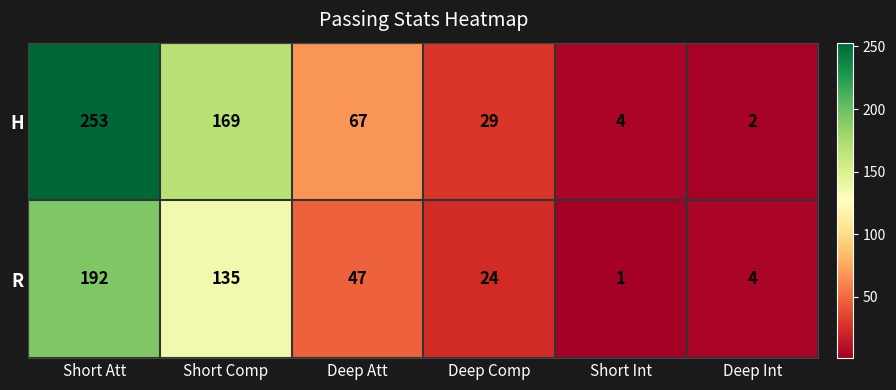

Where is H nearest to the value 127?

Short Comp